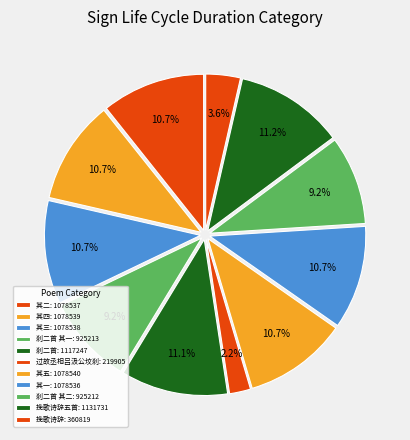

How many segments does this pie chart have?

11